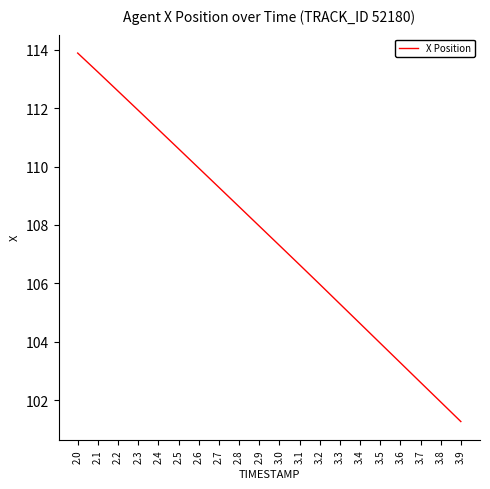

The value at 2.7 is 109.3. True or false?

True